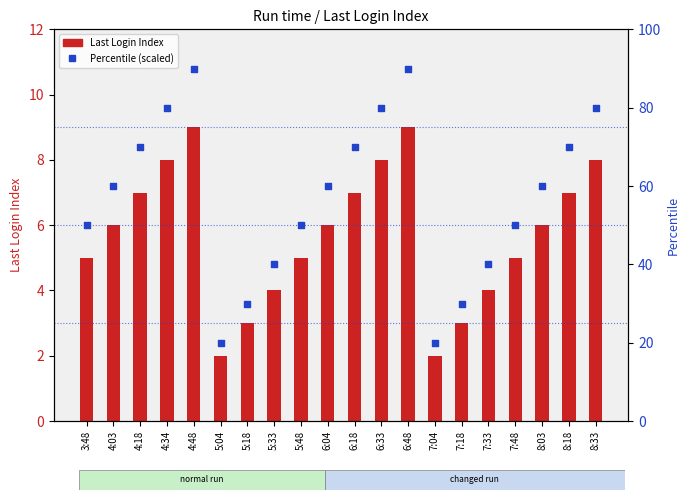

Which series has the widest spread of Y values?

Percentile (scaled)